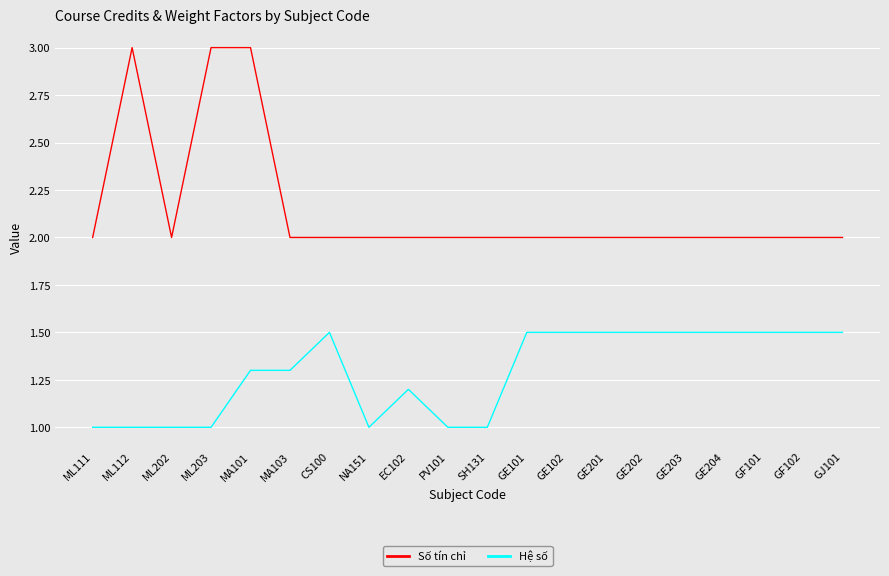

Is this an area chart (filled region under the line)?

No